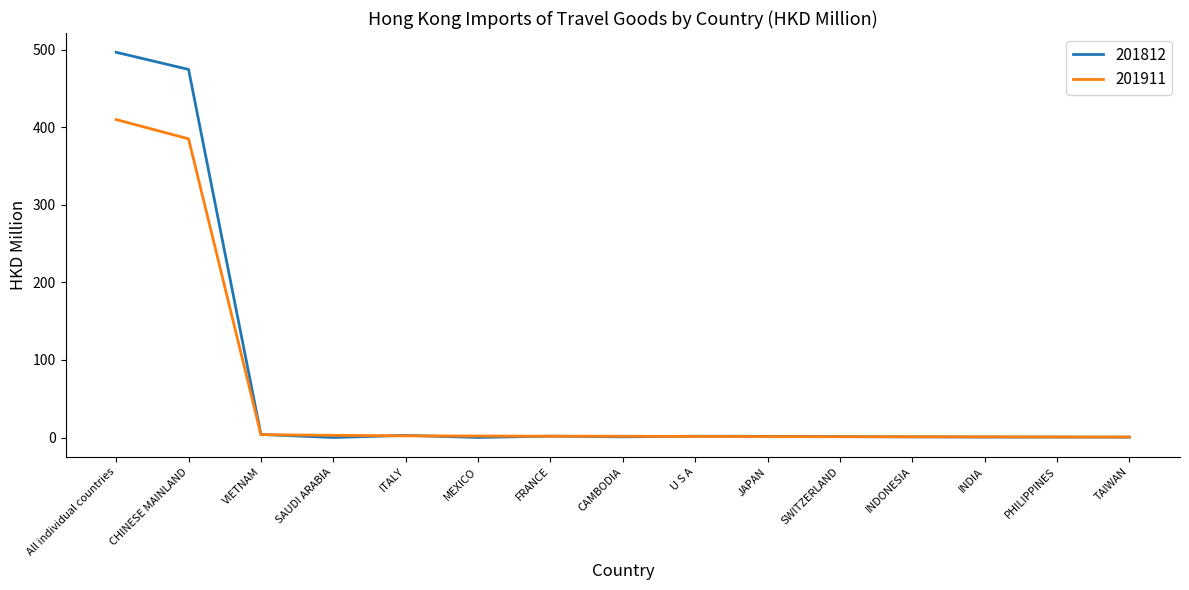

What is the spread (max minus min) of values at CAMBODIA?

0.8